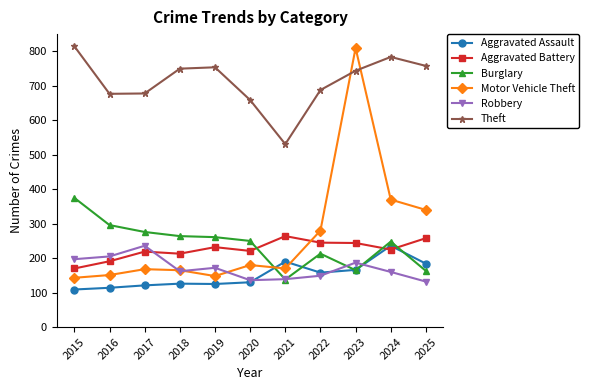

What is the value of the Aggravated Assault point at the 4th from the left?

126